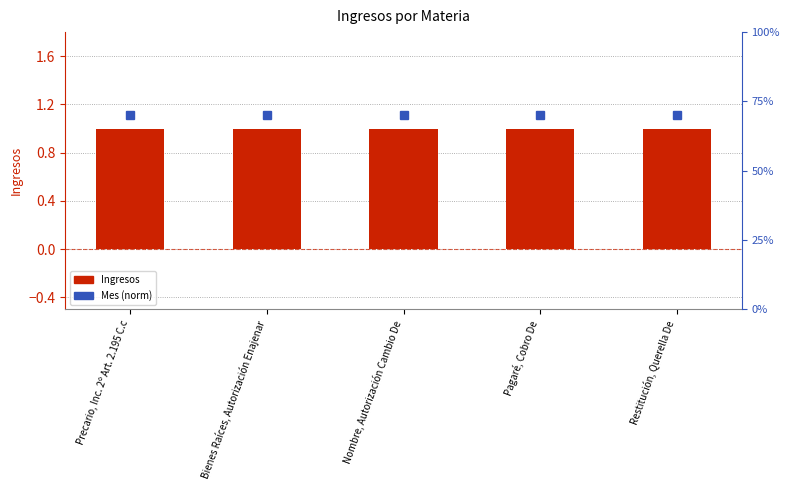

The Ingresos series shows 1.0 at Bienes Raíces, Autorización Enajenar. True or false?

True